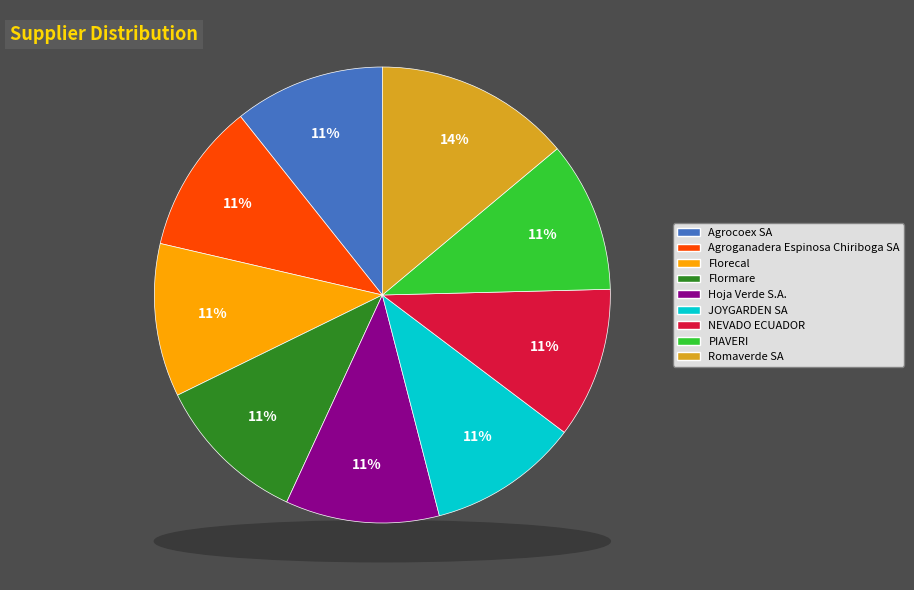

How many segments does this pie chart have?

9